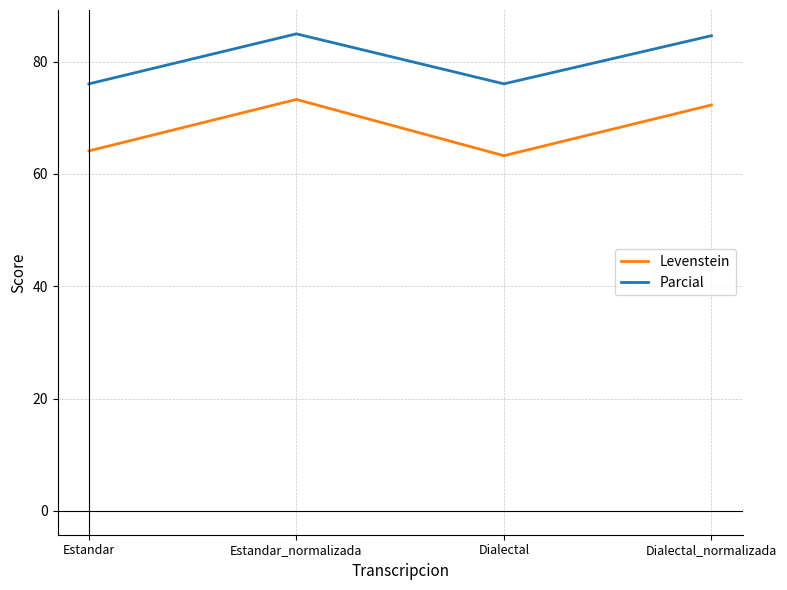

At how many categories does at least one series exceed 84?

2